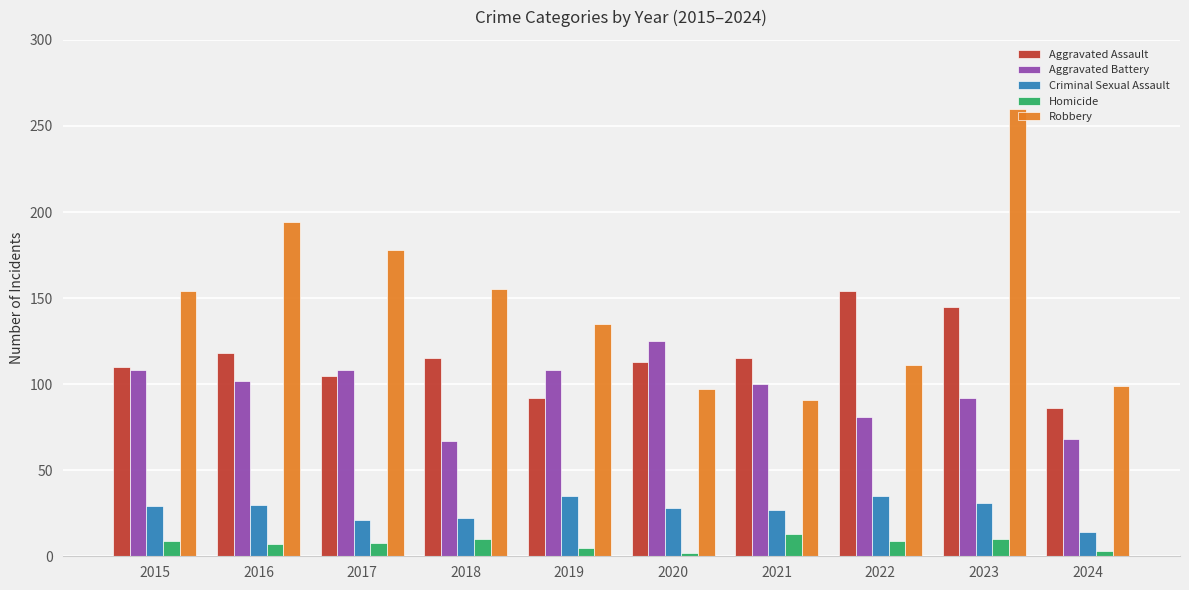

Is it true that Criminal Sexual Assault equals 7 at 2017?

False